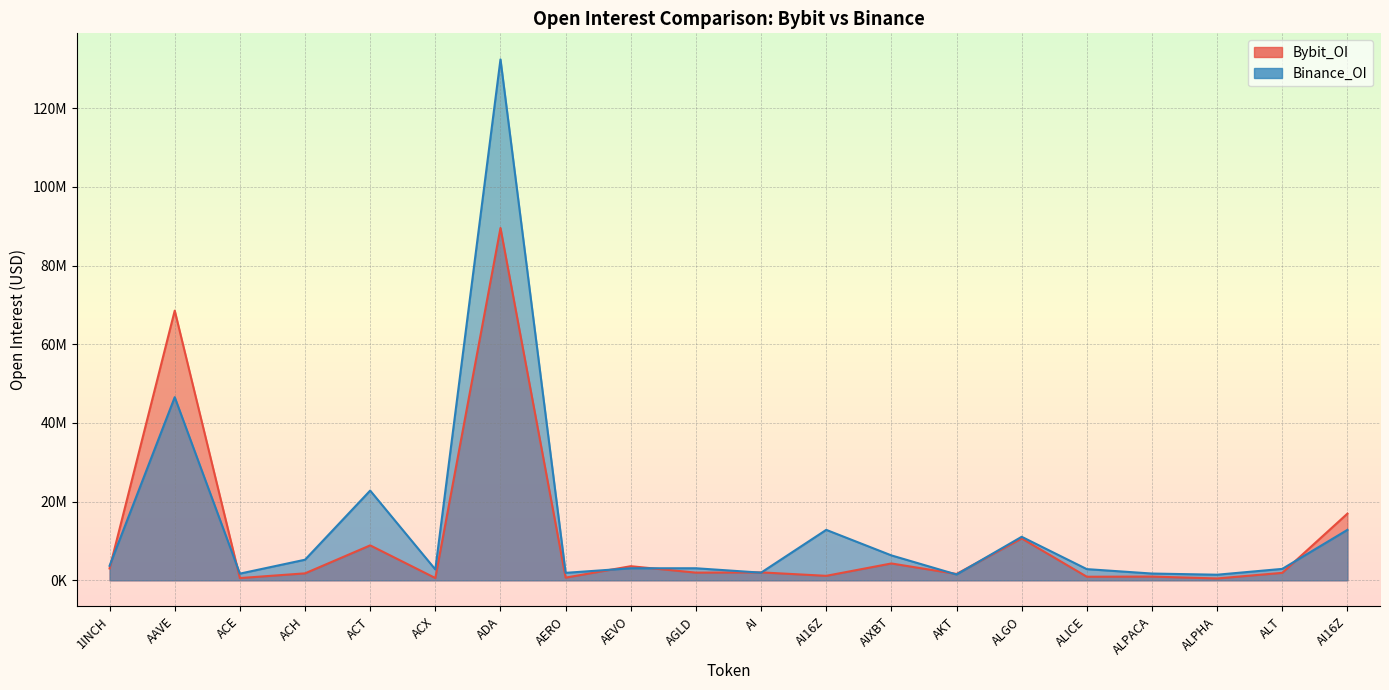

Reading left to right, transcribe all the data shown in this chart.

Bybit_OI: 3018532	68565075	571440	1769492	8885946	577613	89581680	680539	3587195	1952439	2017120	1139799	4284772	1615119	10643868	910625	950239	469163	1900412	16953878
Binance_OI: 3689216	46559590	1698170	5235189	22812505	2766319	132441971	1898509	3059332	3064231	1947234	12827628	6335505	1478126	11065028	2844617	1722183	1423415	2904996	12827628